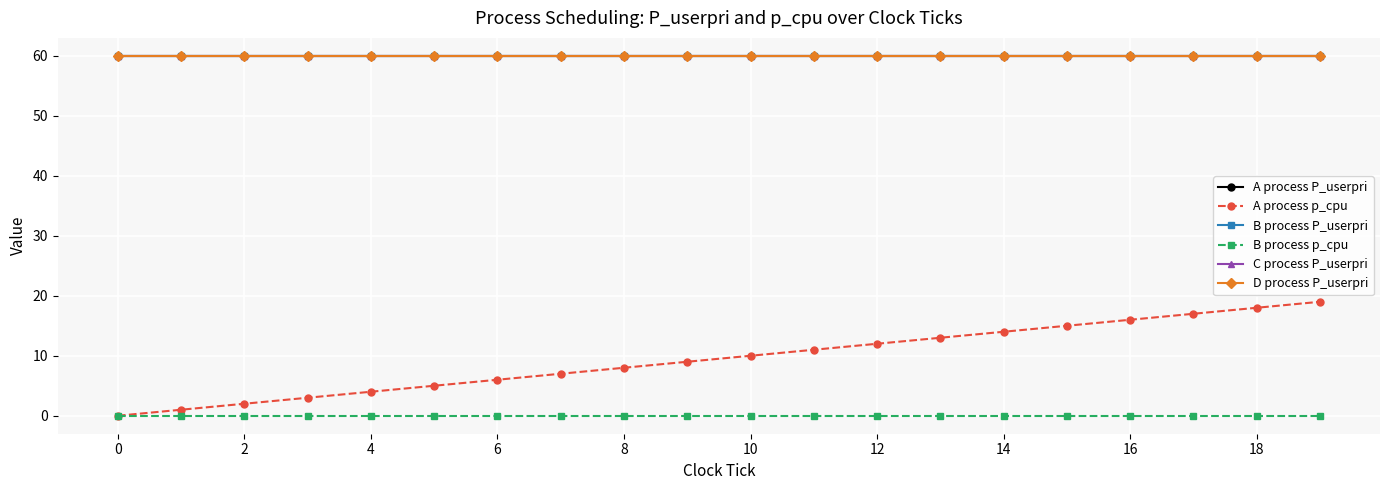

Does the chart have visible grid lines?

Yes